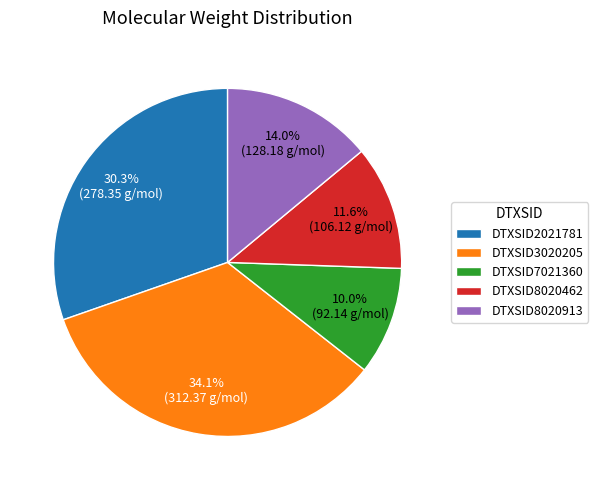

To the nearest percent, what portion does DTXSID8020462 represent?

12%